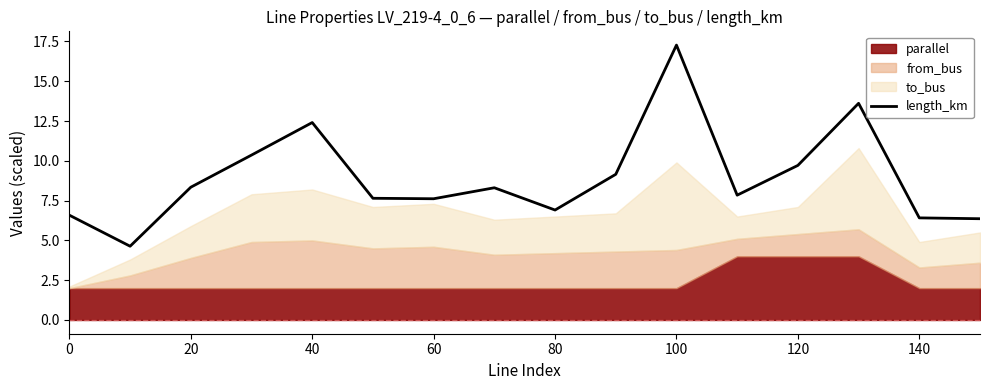

What is the average value?

8.9